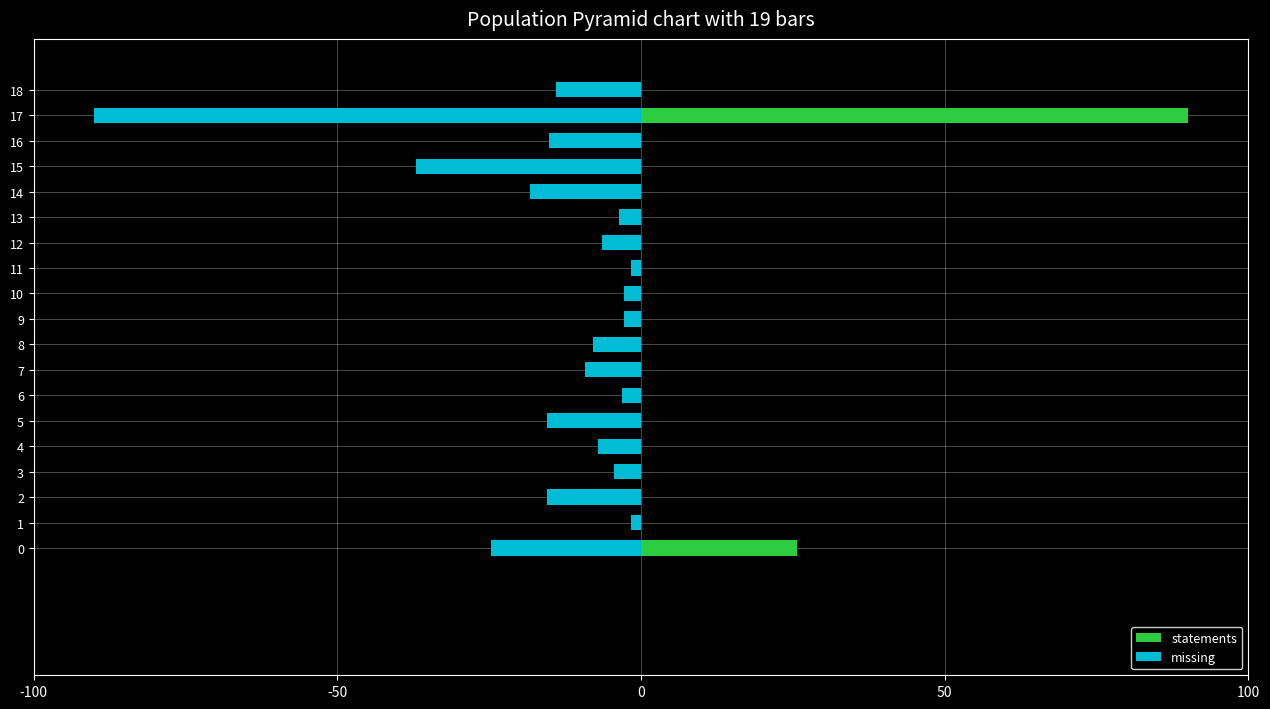

What is the label of the 11th bar from the left?

10